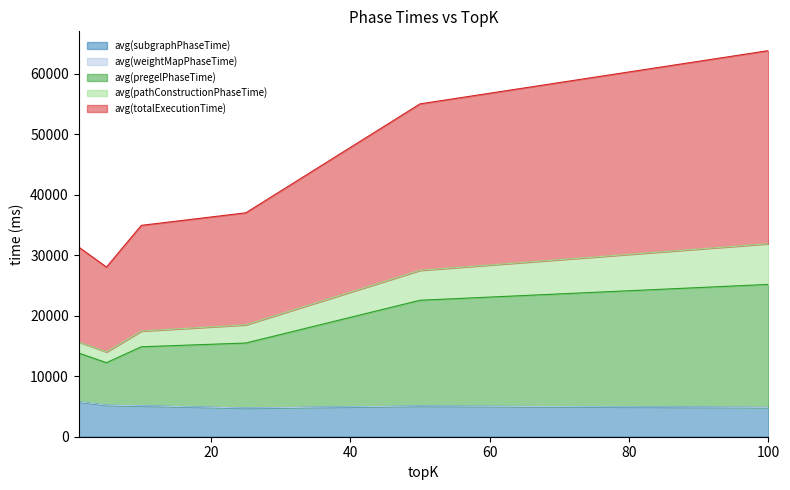

At which category is the sum across all series the highest?

100